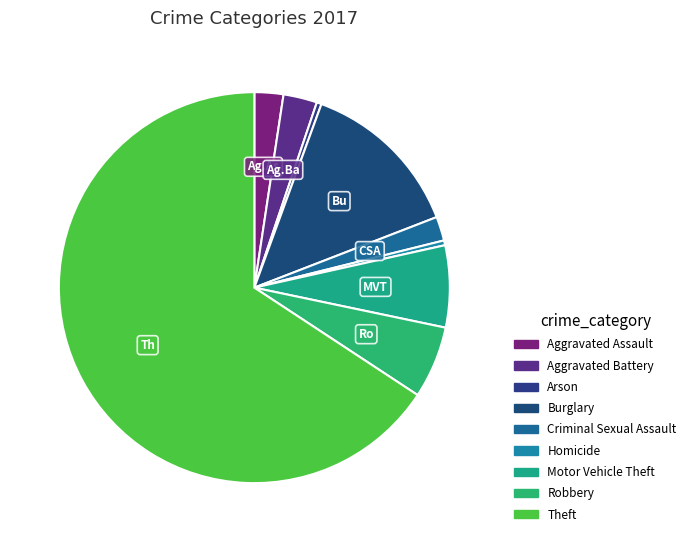

To the nearest percent, what is the average slice percentage?

11%